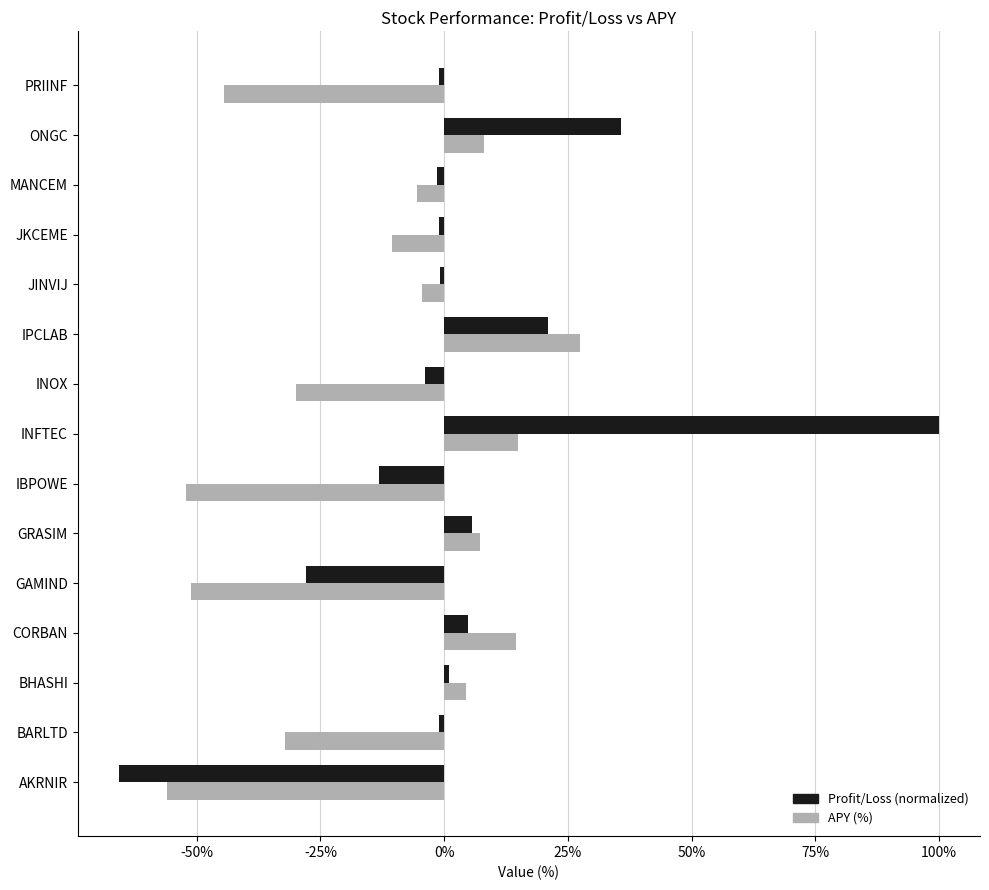

Rank the series by their average value, from highest to lowest.

Profit/Loss (normalized), APY (%)